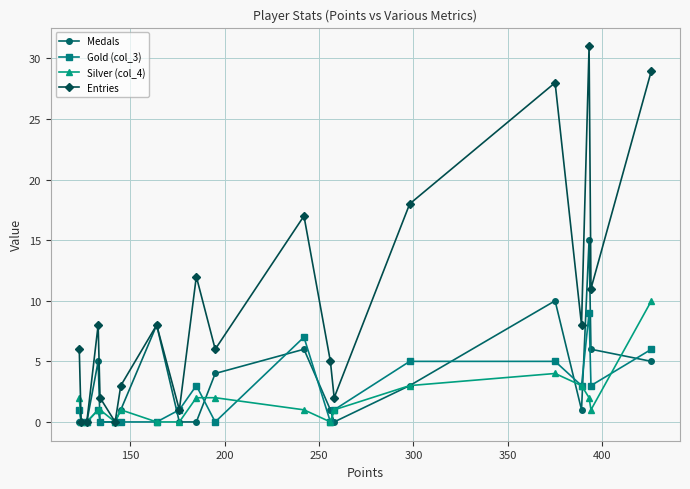

Which series has the widest spread of values?

Entries